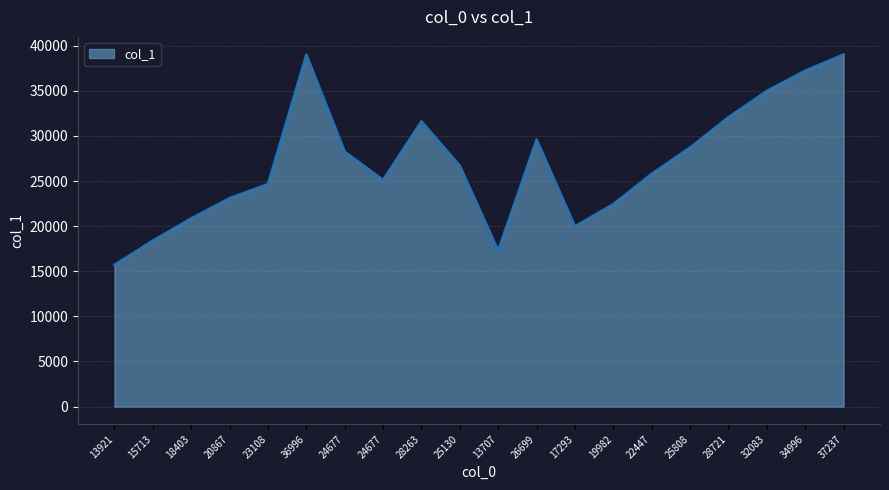

Reading left to right, list all the values displayed in this chart.

15713	18403	20867	23108	24677	39013	28263	25130	31624	26699	17293	29612	19982	22447	25808	28721	32083	34996	37237	39030